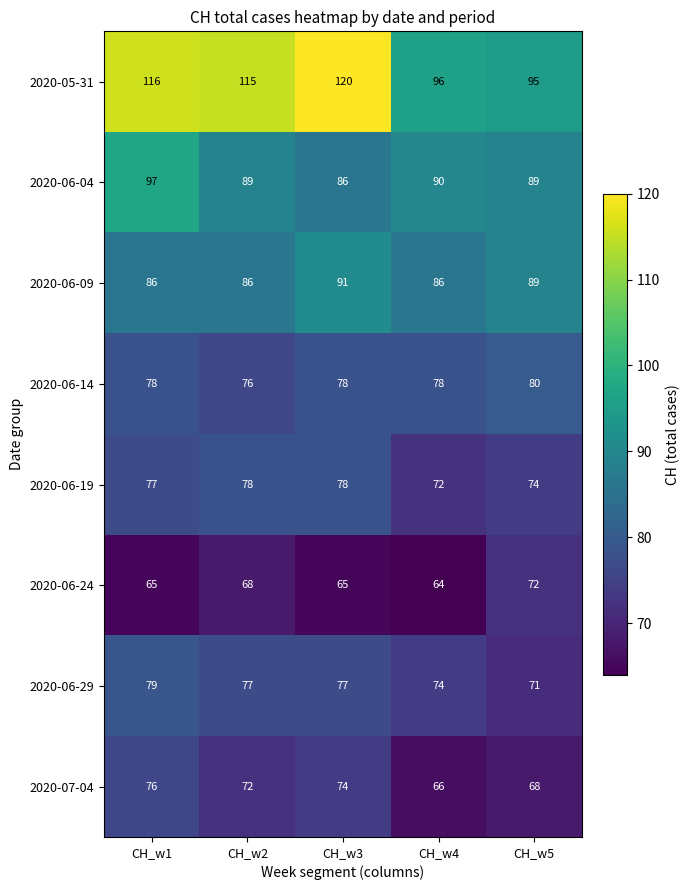

Which series has the largest range (max minus min)?

2020-05-31